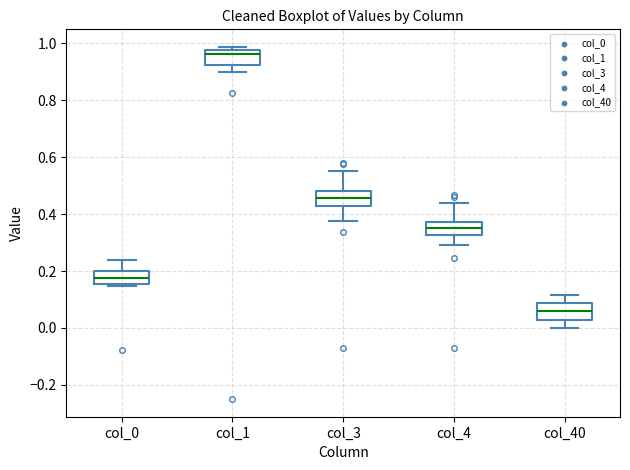

Where does the upper whisker of the box for col_4 end on the y-axis? The values are not printed on the chart, so give them approximately, as read against the axis.

0.44